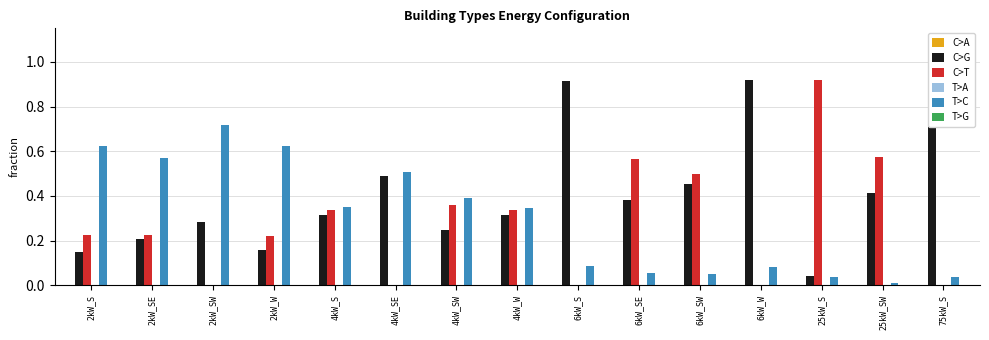

Reading left to right, list all the values displayed in this chart.

C>A: 2kW_S=0.0	2kW_SE=0.0	2kW_SW=0.0	2kW_W=0.0	4kW_S=0.0	4kW_SE=0.0	4kW_SW=0.0	4kW_W=0.0	6kW_S=0.0	6kW_SE=0.0	6kW_SW=0.0	6kW_W=0.0	25kW_S=0.0	25kW_SW=0.0	75kW_S=0.0
C>G: 2kW_S=0.2	2kW_SE=0.2	2kW_SW=0.3	2kW_W=0.2	4kW_S=0.3	4kW_SE=0.5	4kW_SW=0.2	4kW_W=0.3	6kW_S=0.9	6kW_SE=0.4	6kW_SW=0.5	6kW_W=0.9	25kW_S=0.0	25kW_SW=0.4	75kW_S=1.0
C>T: 2kW_S=0.2	2kW_SE=0.2	2kW_SW=0.0	2kW_W=0.2	4kW_S=0.3	4kW_SE=0.0	4kW_SW=0.4	4kW_W=0.3	6kW_S=0.0	6kW_SE=0.6	6kW_SW=0.5	6kW_W=0.0	25kW_S=0.9	25kW_SW=0.6	75kW_S=0.0
T>A: 2kW_S=0.0	2kW_SE=0.0	2kW_SW=0.0	2kW_W=0.0	4kW_S=0.0	4kW_SE=0.0	4kW_SW=0.0	4kW_W=0.0	6kW_S=0.0	6kW_SE=0.0	6kW_SW=0.0	6kW_W=0.0	25kW_S=0.0	25kW_SW=0.0	75kW_S=0.0
T>C: 2kW_S=0.6	2kW_SE=0.6	2kW_SW=0.7	2kW_W=0.6	4kW_S=0.4	4kW_SE=0.5	4kW_SW=0.4	4kW_W=0.3	6kW_S=0.1	6kW_SE=0.1	6kW_SW=0.0	6kW_W=0.1	25kW_S=0.0	25kW_SW=0.0	75kW_S=0.0
T>G: 2kW_S=0.0	2kW_SE=0.0	2kW_SW=0.0	2kW_W=0.0	4kW_S=0.0	4kW_SE=0.0	4kW_SW=0.0	4kW_W=0.0	6kW_S=0.0	6kW_SE=0.0	6kW_SW=0.0	6kW_W=0.0	25kW_S=0.0	25kW_SW=0.0	75kW_S=0.0